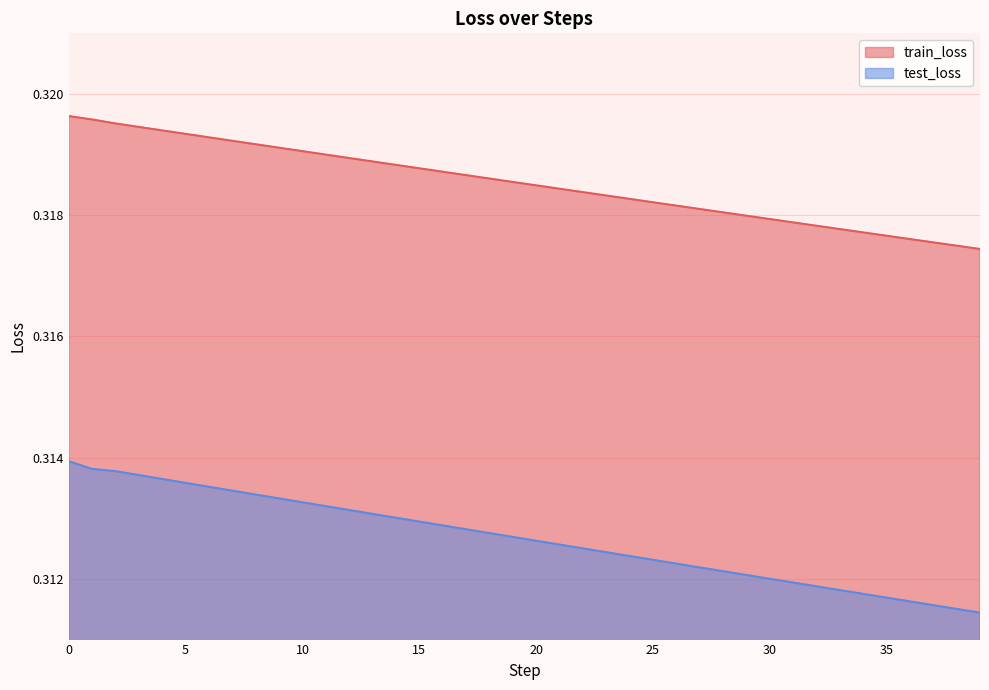

Reading right to left, transcribe all the data shown in this chart.

train_loss: 0.3	0.3	0.3	0.3	0.3	0.3	0.3	0.3	0.3	0.3	0.3	0.3	0.3	0.3	0.3	0.3	0.3	0.3	0.3	0.3	0.3	0.3	0.3	0.3	0.3	0.3	0.3	0.3	0.3	0.3	0.3	0.3	0.3	0.3	0.3	0.3	0.3	0.3	0.3	0.3
test_loss: 0.3	0.3	0.3	0.3	0.3	0.3	0.3	0.3	0.3	0.3	0.3	0.3	0.3	0.3	0.3	0.3	0.3	0.3	0.3	0.3	0.3	0.3	0.3	0.3	0.3	0.3	0.3	0.3	0.3	0.3	0.3	0.3	0.3	0.3	0.3	0.3	0.3	0.3	0.3	0.3